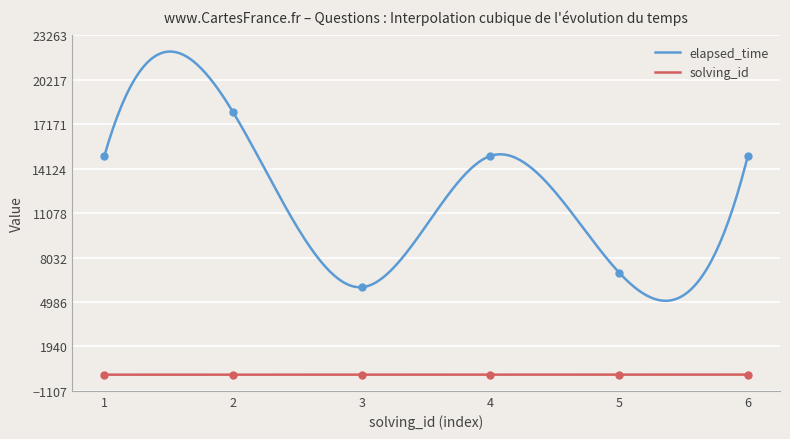

At how many categories does at least one series exceed 2324?

6